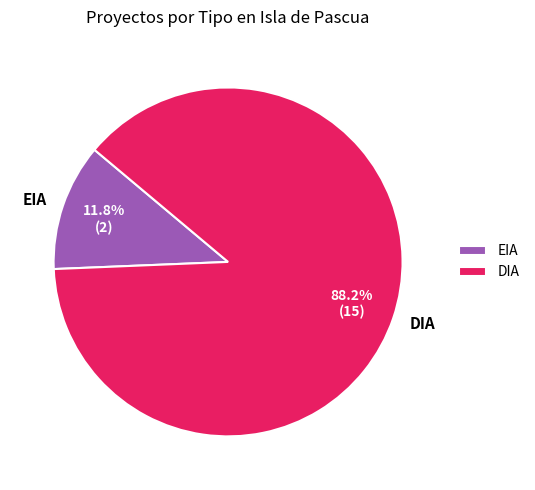

Which slice represents more than half of the pie?

DIA